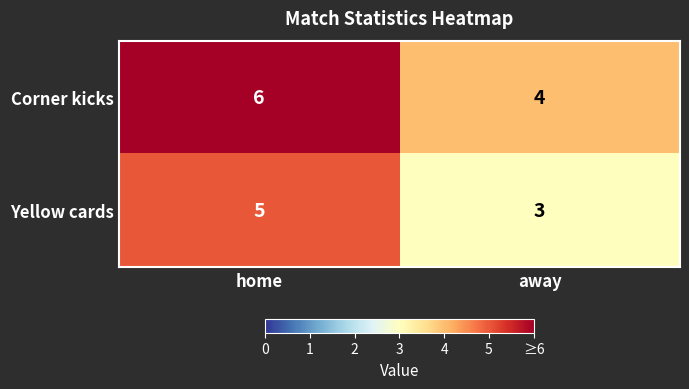

What is the difference between the highest and lowest values at home?

1